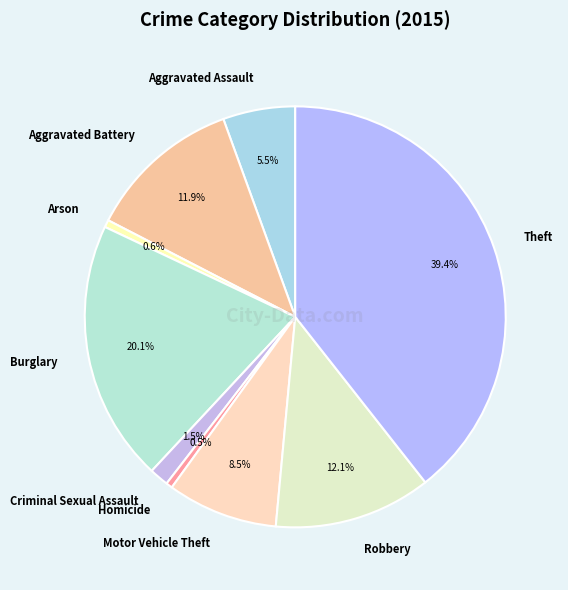

Count the number of slices in the pie.

9